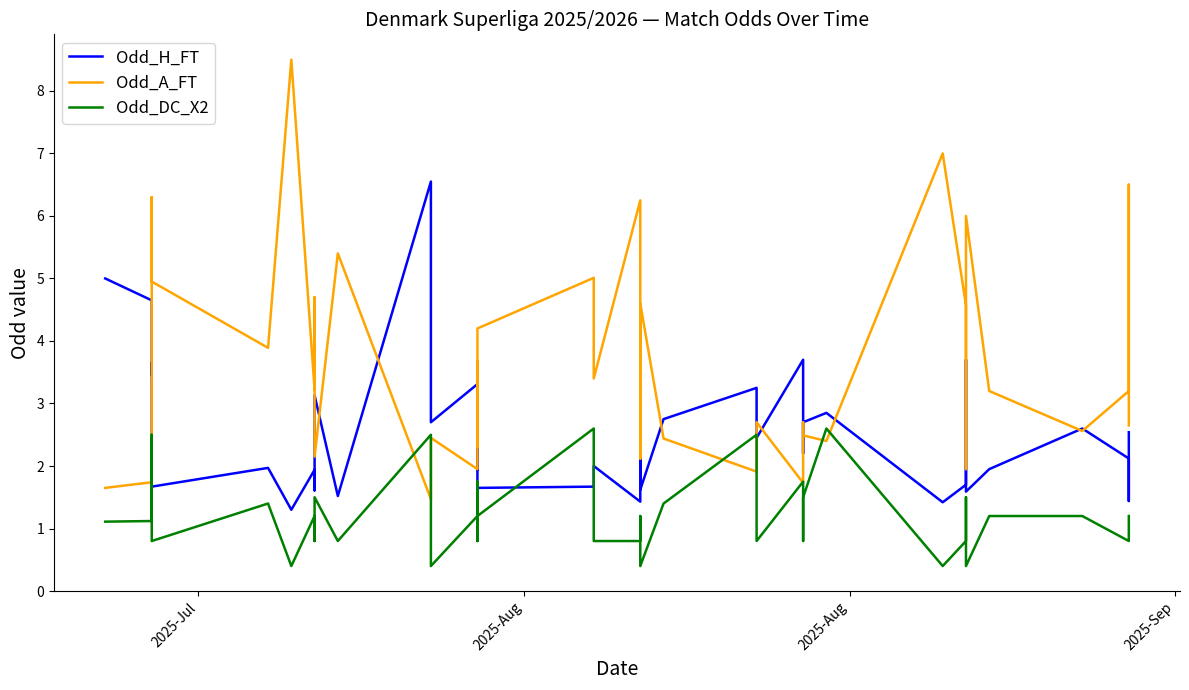

What is the average value of the Odd_A_FT series?

3.5